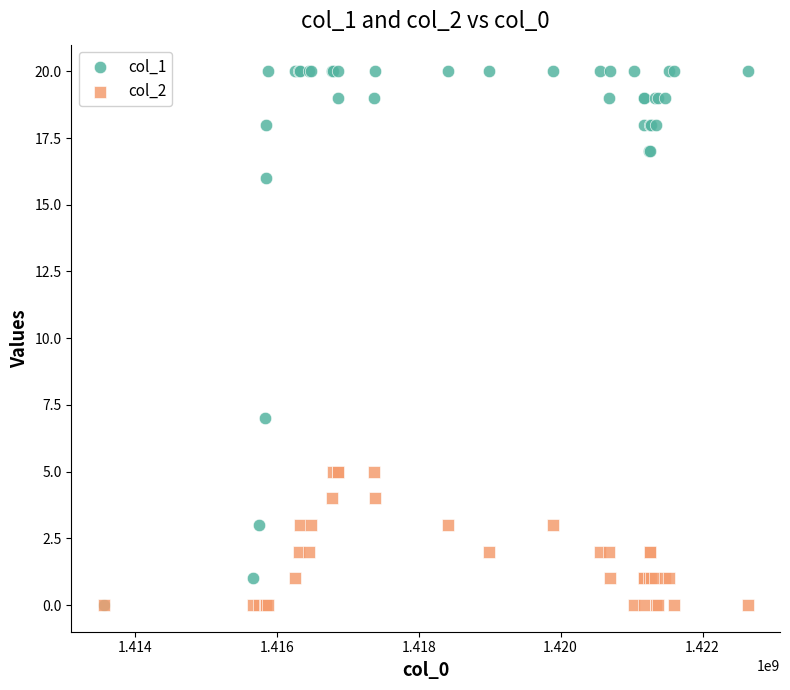

What are all the series names shown in the legend?

col_1, col_2